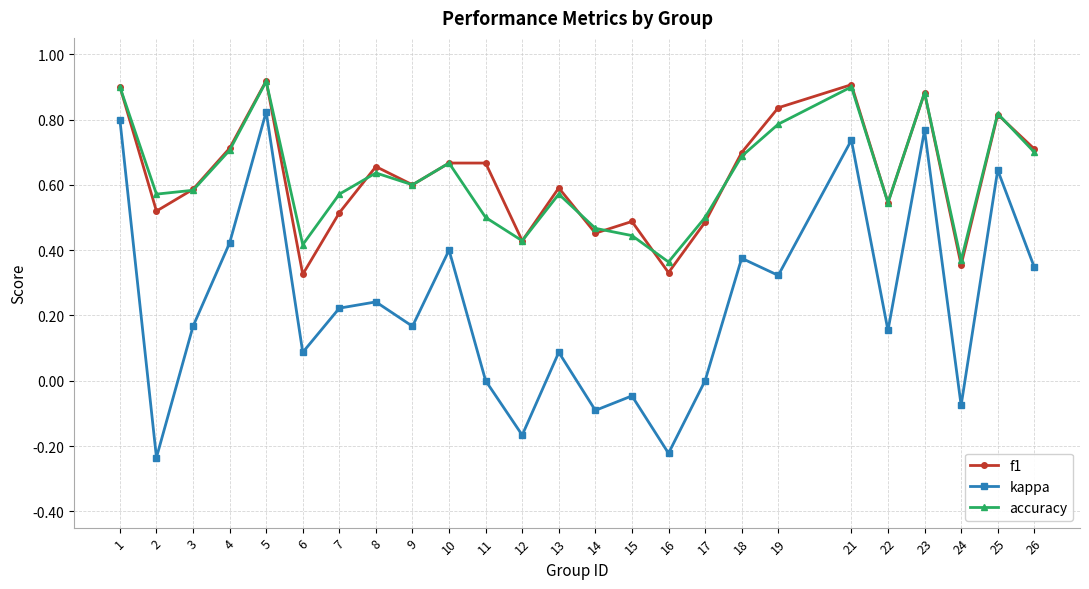

True or false: accuracy and kappa cross at least once.

False